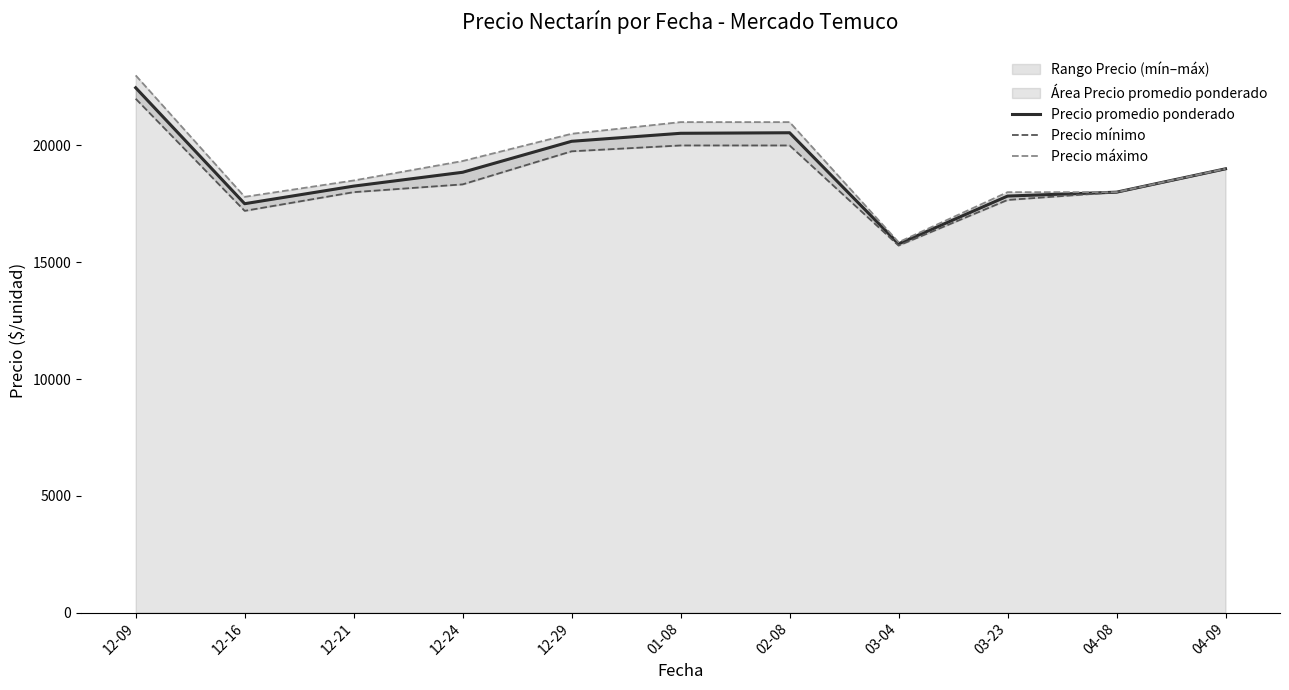

Is it true that Precio promedio ponderado equals 18852.0 at 12-24?

True